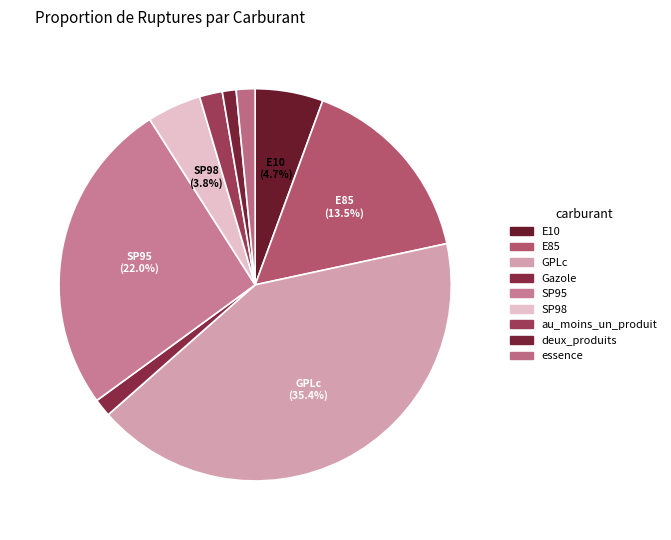

Which slice is the smallest?

deux_produits